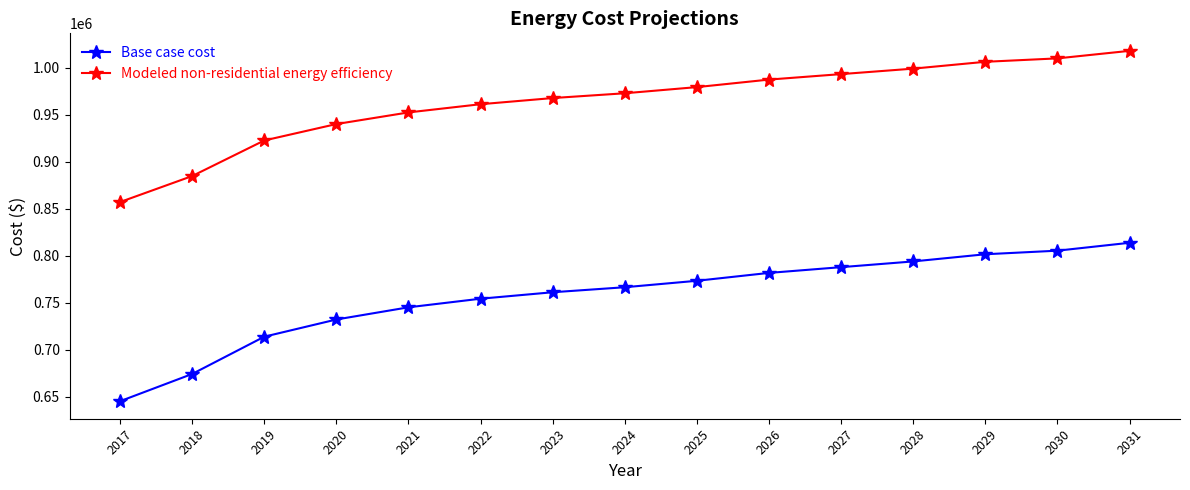

What is the value of the Modeled non-residential energy efficiency point at the 14th from the left?

1009793.5